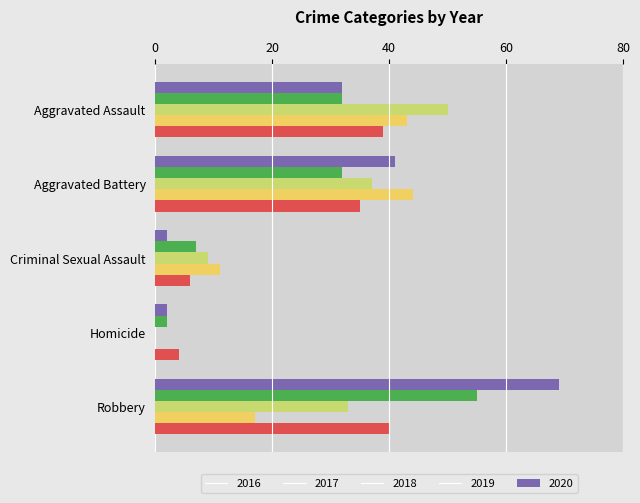

Which series changed the most between Aggravated Battery and Homicide?

2019